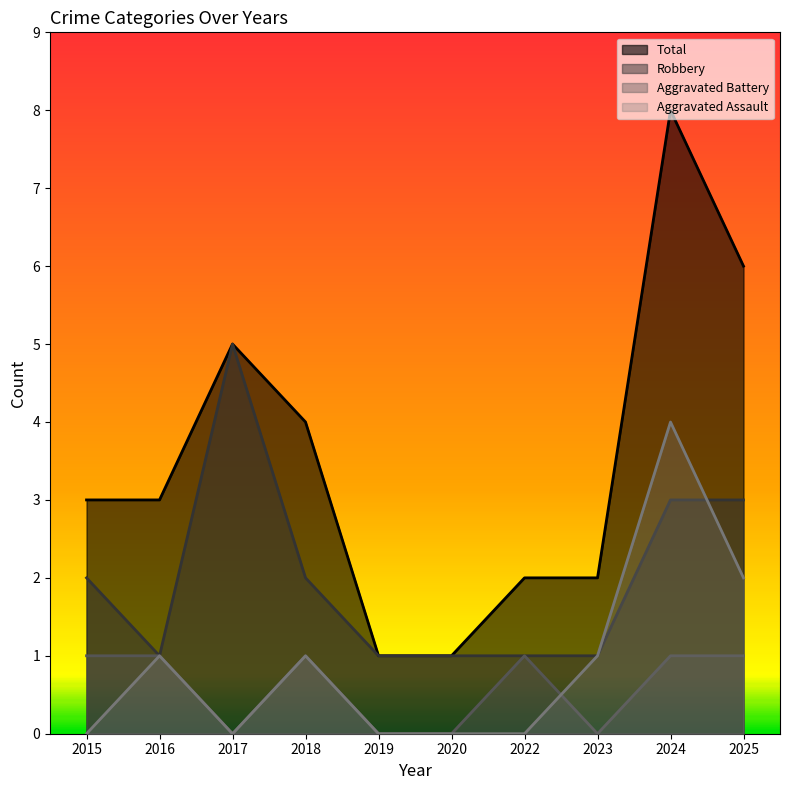

What value does the Total series have at 2025?

6